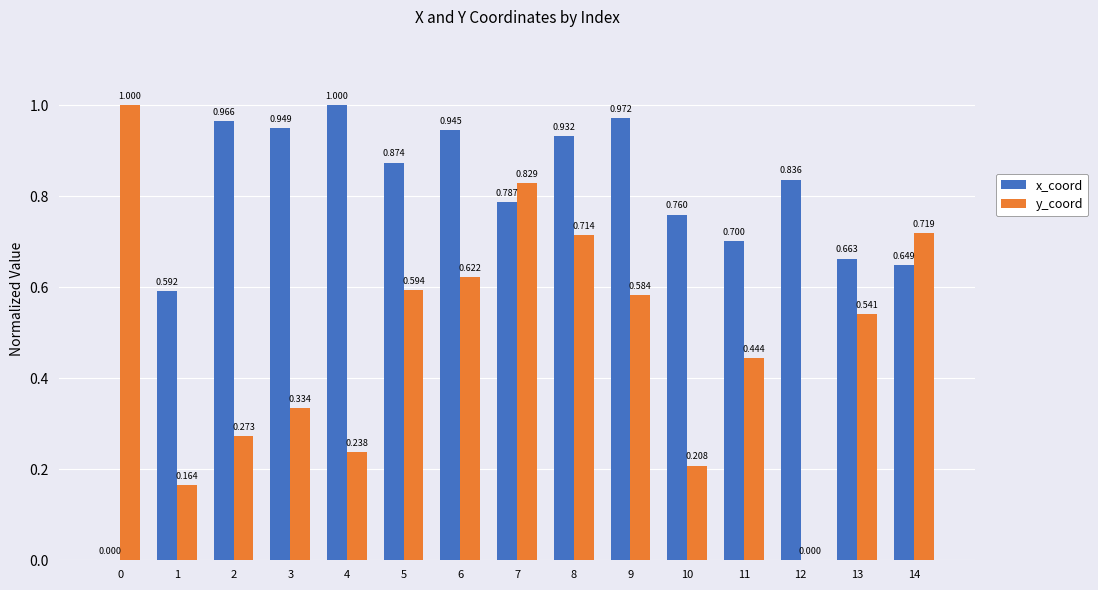

How many data points in y_coord are above 0?

14